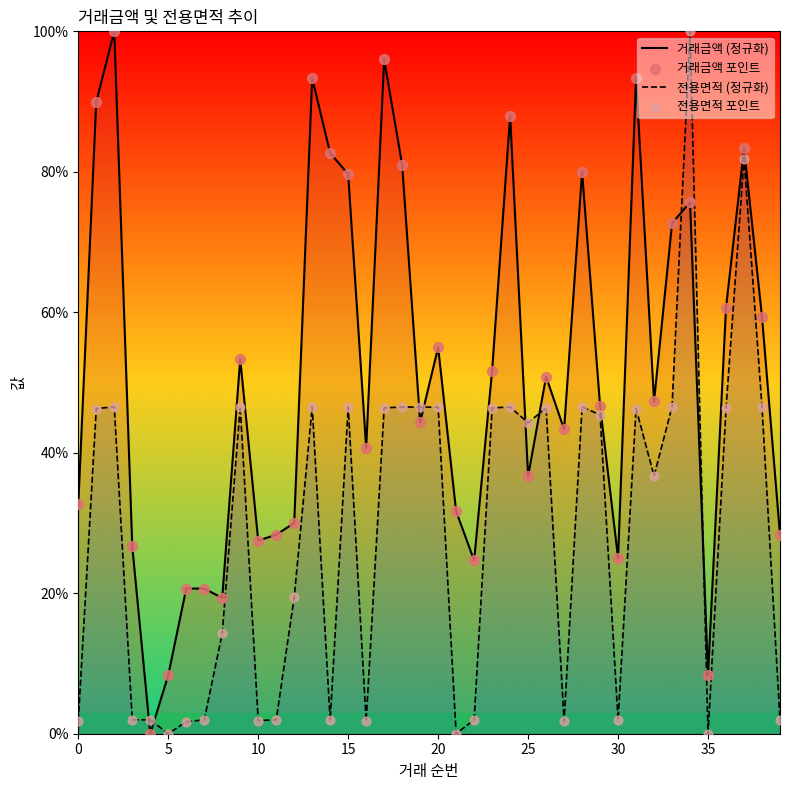

Which series reaches the maximum Y coordinate?

거래금액 (정규화)